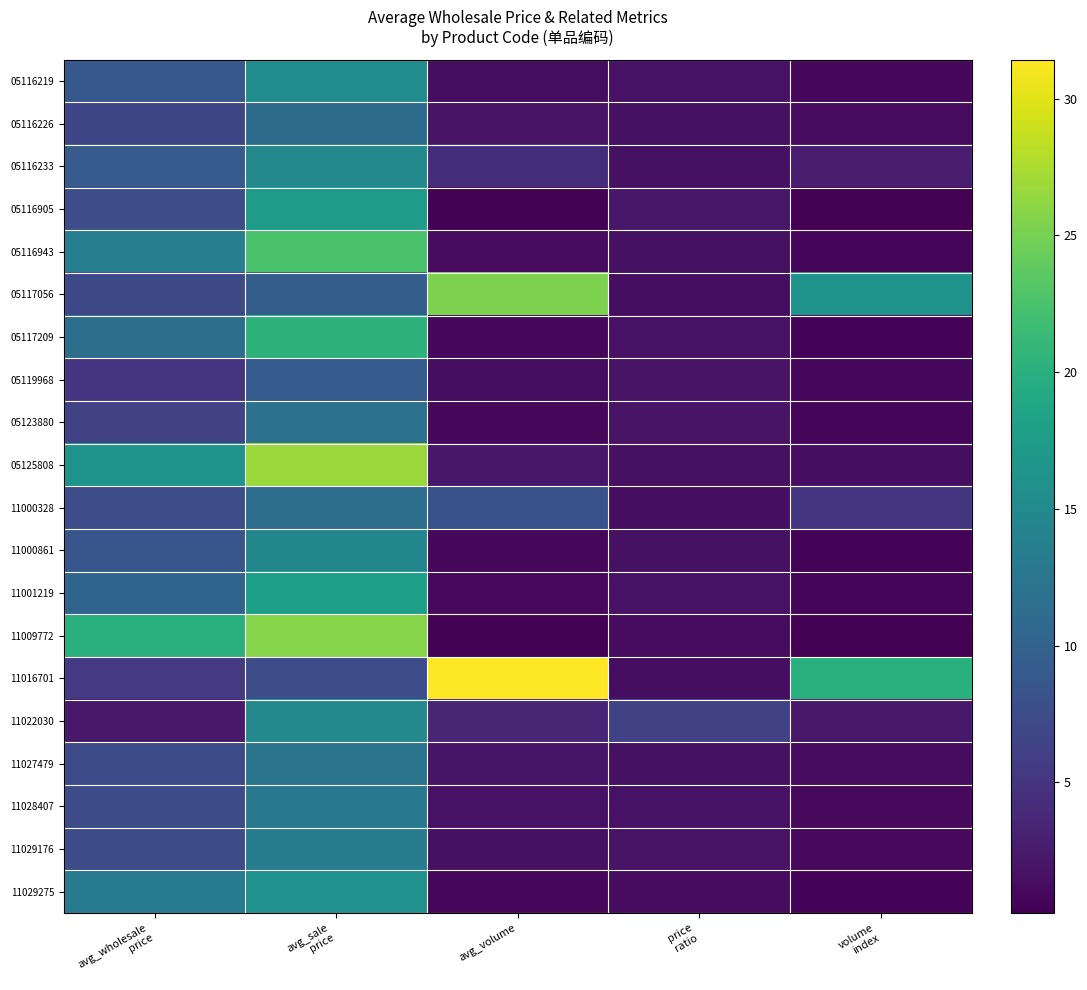

What is the total value across all series at avg_wholesale
price?

181.3